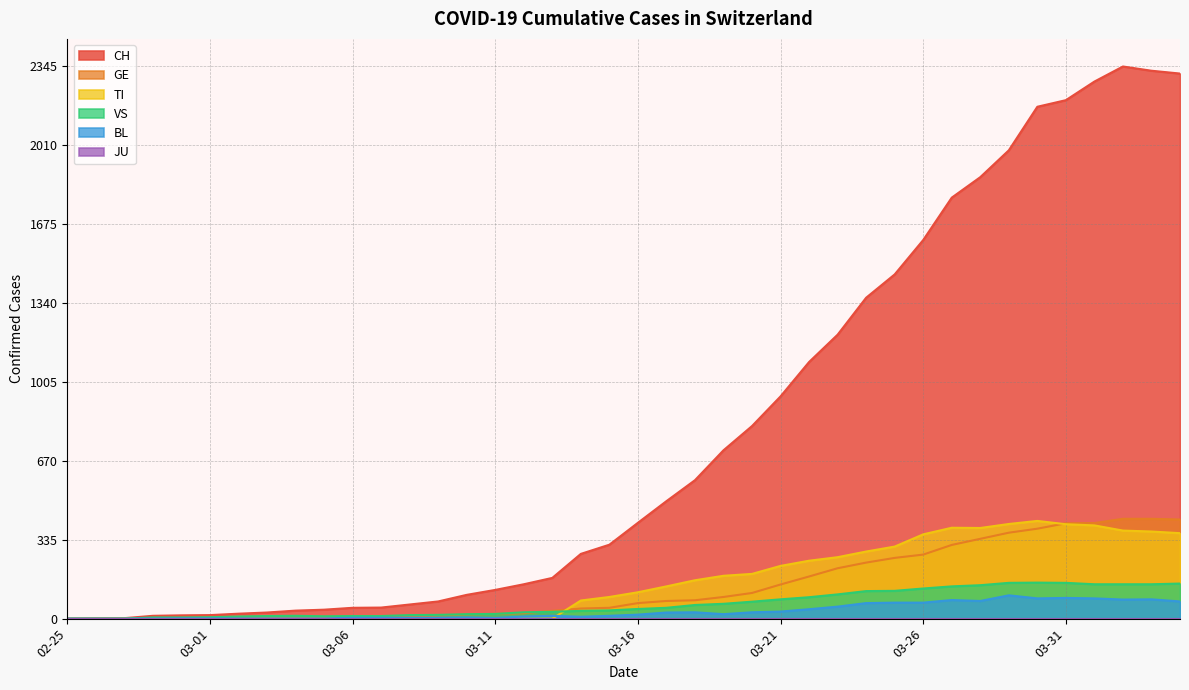

Which series has the widest spread of values?

CH